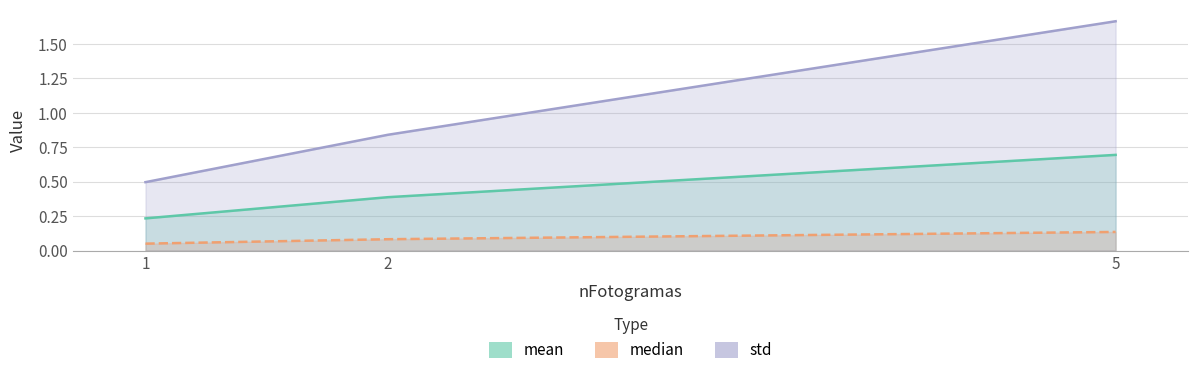

Rank the series by their average value, from highest to lowest.

std, mean, median